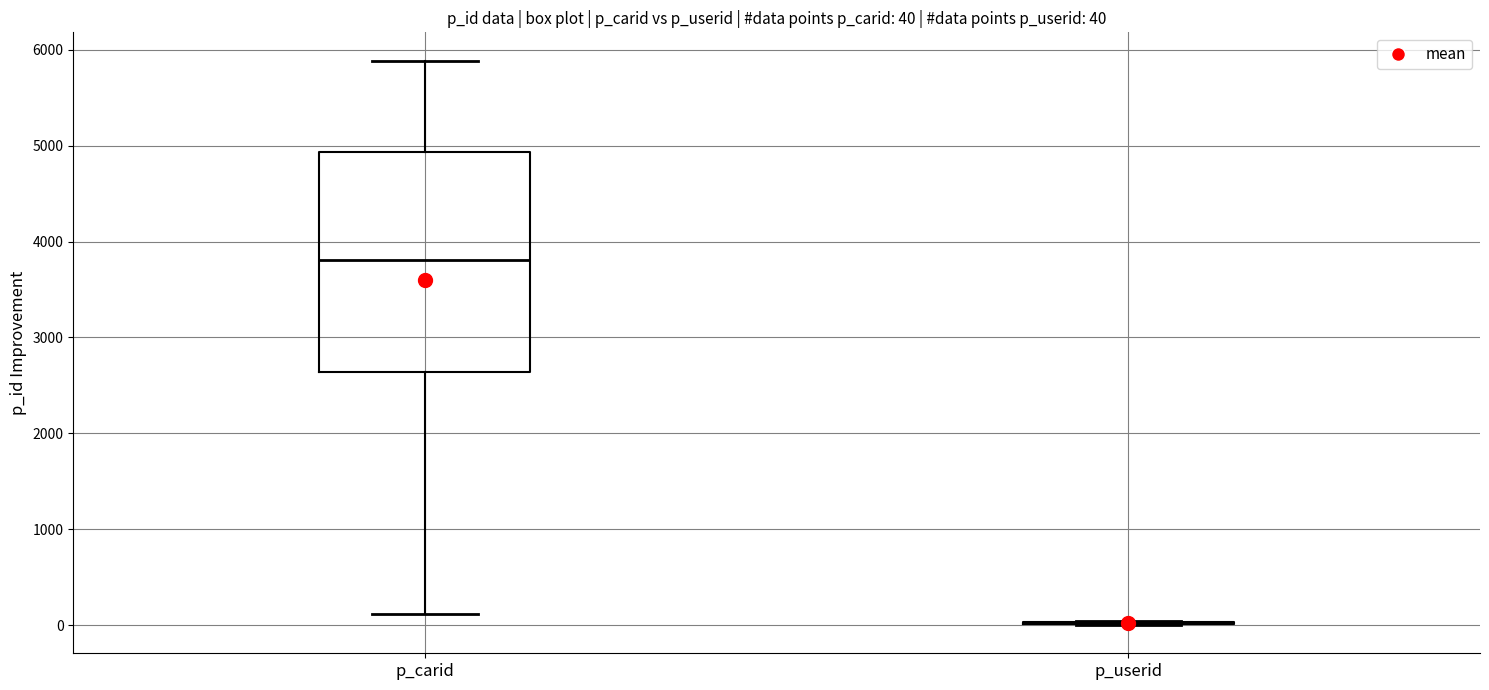

Which box is the tallest, from its lower edge to its upper edge?

p_carid